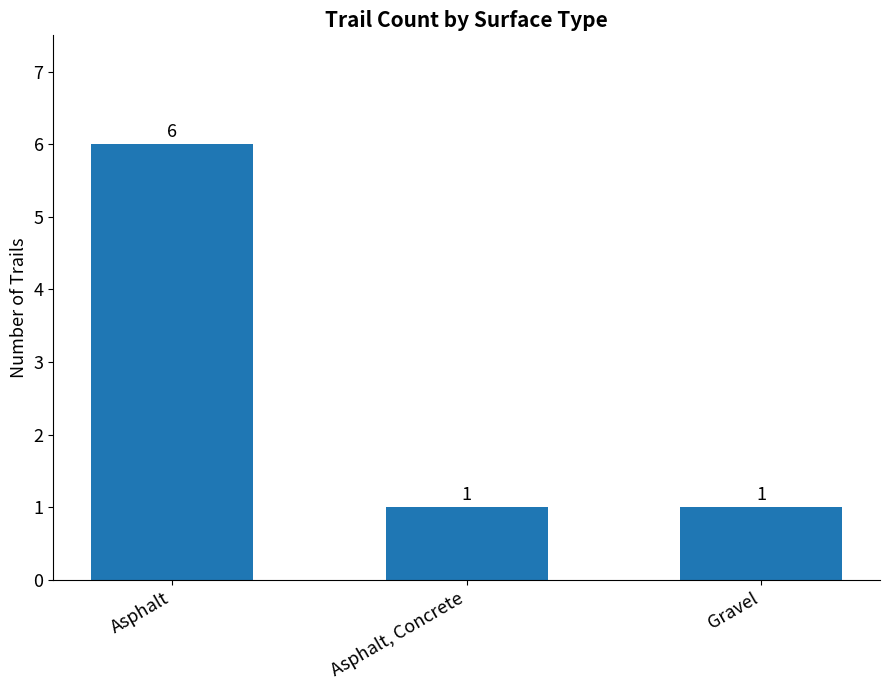

What is the ratio of the value at Gravel to the value at Asphalt, Concrete?

1.0